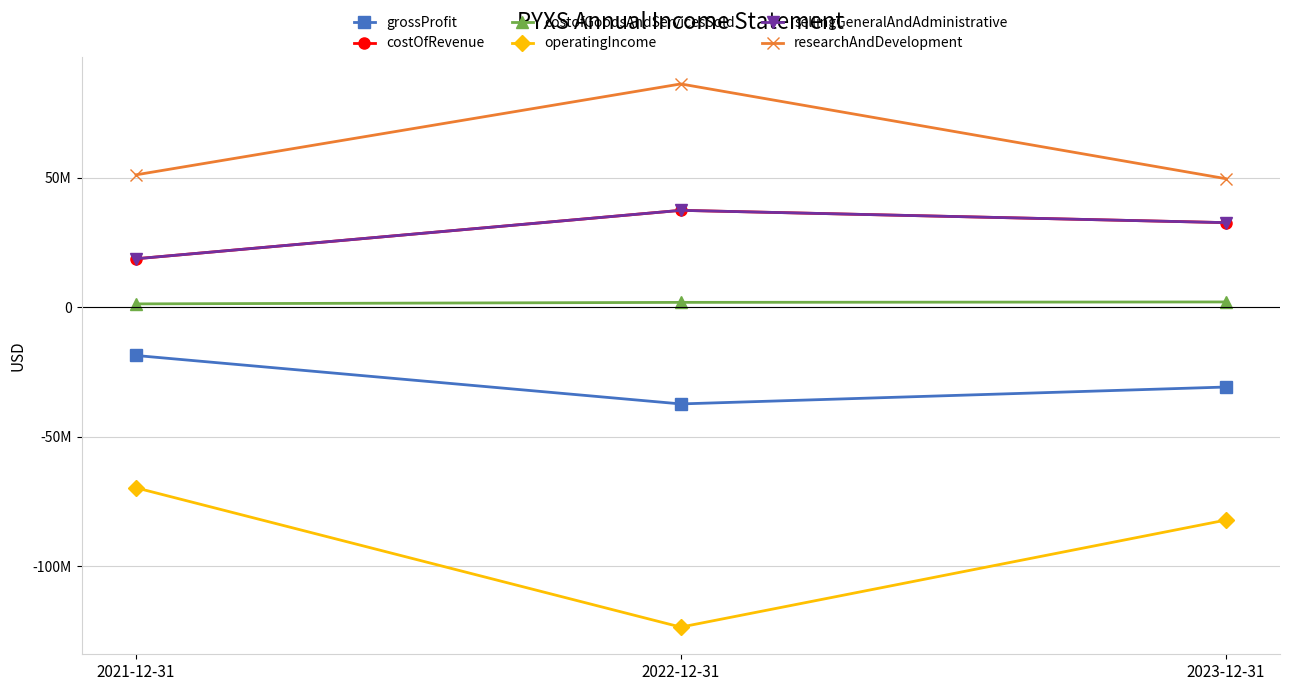

Which series has the widest spread of values?

operatingIncome